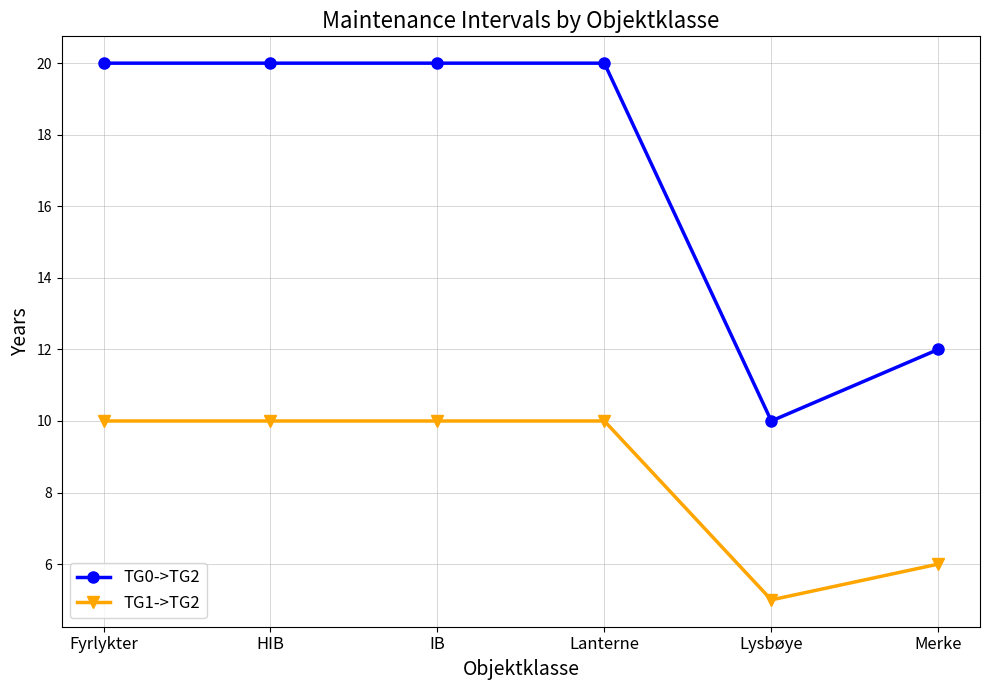

What is the label of the 5th point from the left?

Lysbøye